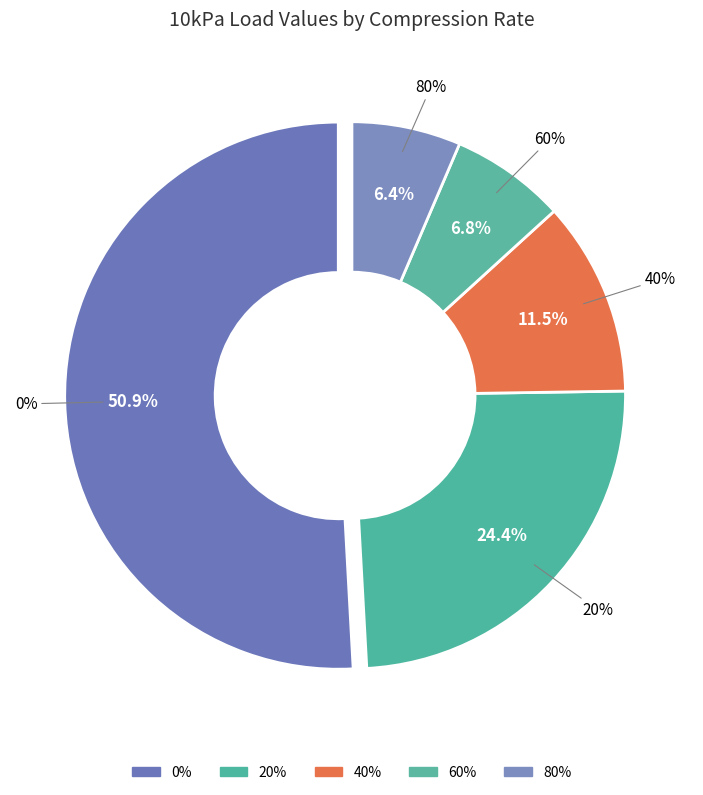

Rank the categories by value from lowest to highest.

80%, 60%, 40%, 20%, 0%